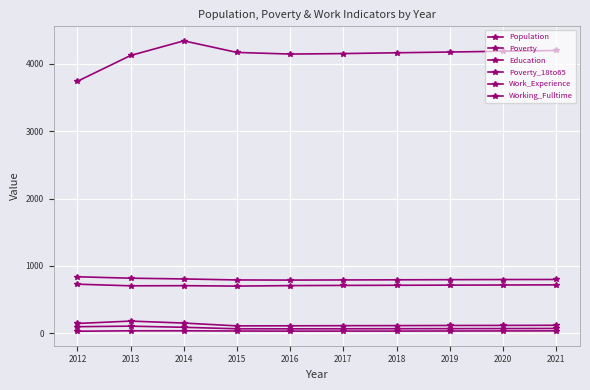

True or false: Education and Population cross at least once.

False